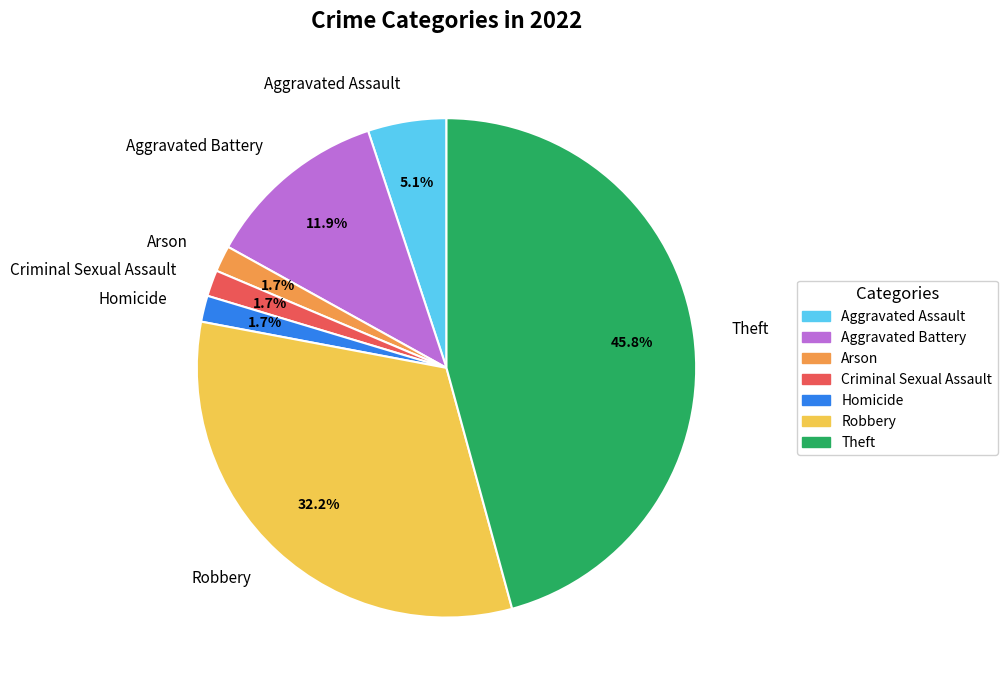

What percentage is the Theft slice, to the nearest percent?

46%